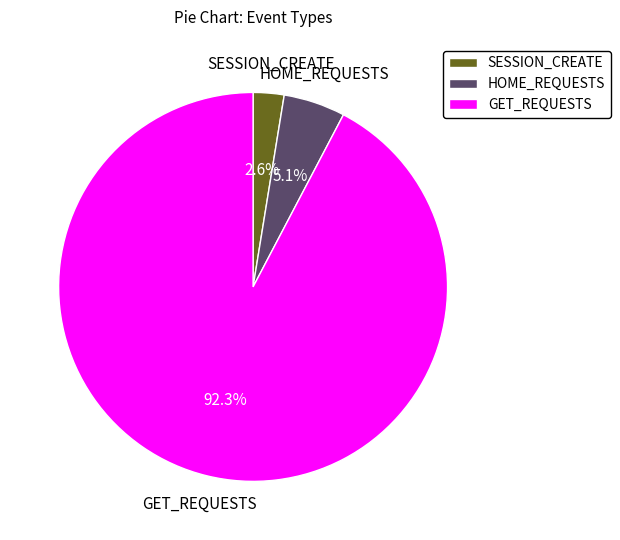

What is the total percentage of SESSION_CREATE and GET_REQUESTS?

94.9%